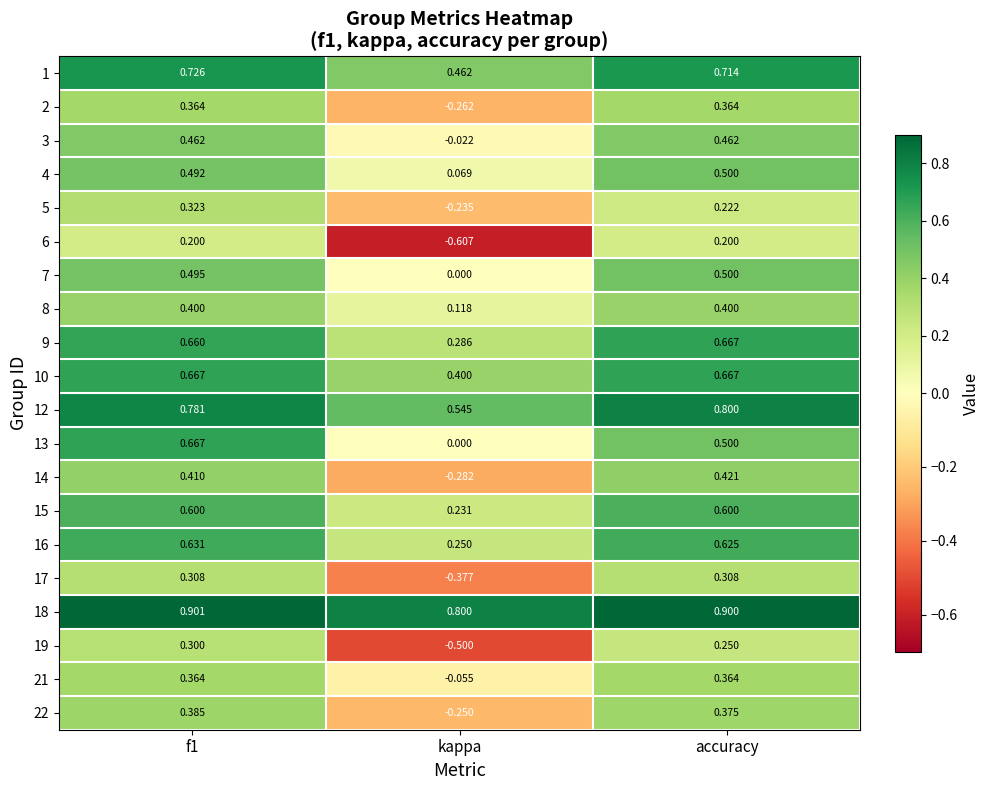

Which label corresponds to the smallest value in the chart?

kappa